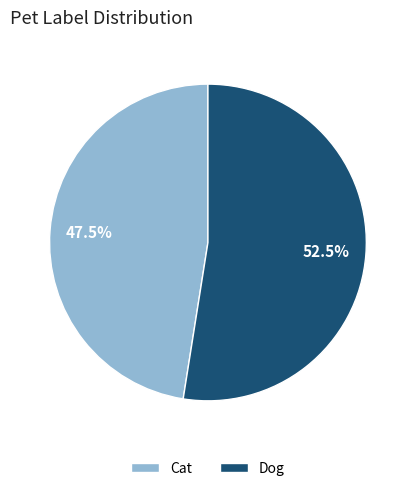

Is there a majority slice in this chart?

Yes